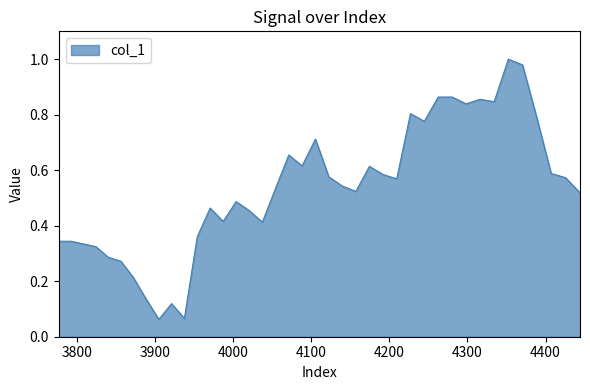

How many lines are shown in the chart?

1